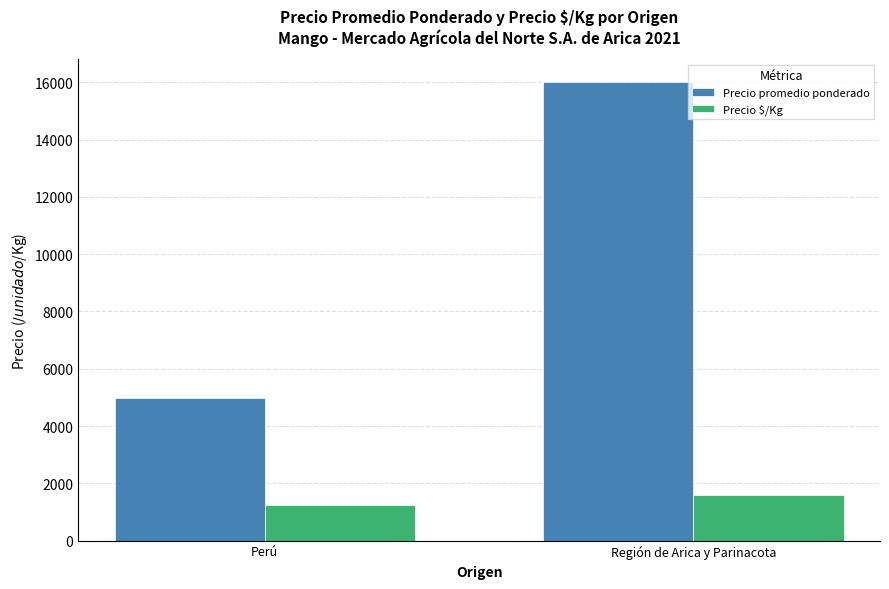

At Región de Arica y Parinacota, list the series in order from smallest to largest.

Precio $/Kg, Precio promedio ponderado